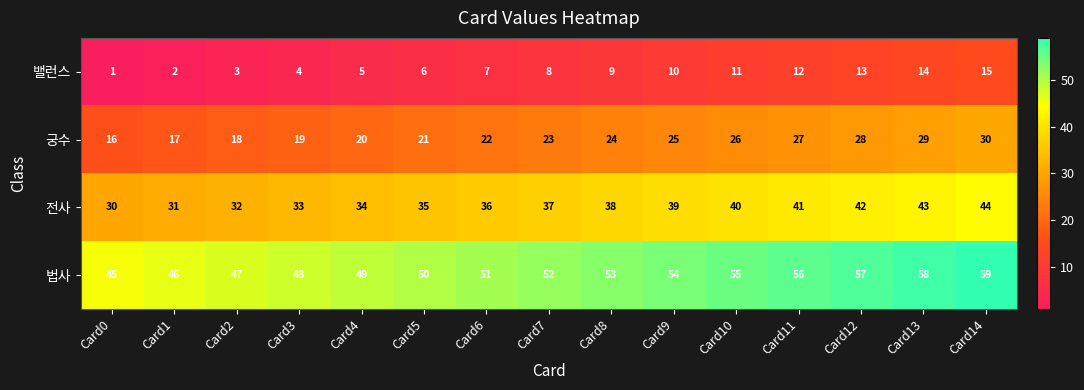

What is the difference between the highest and lowest values at Card7?

44